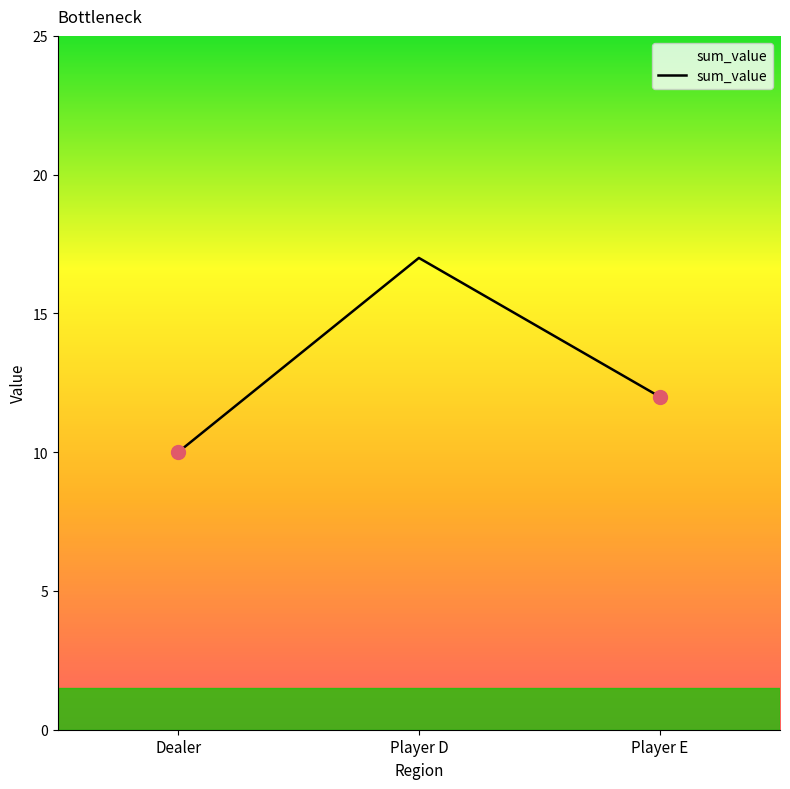

At which label is the value closest to 13?

Player E